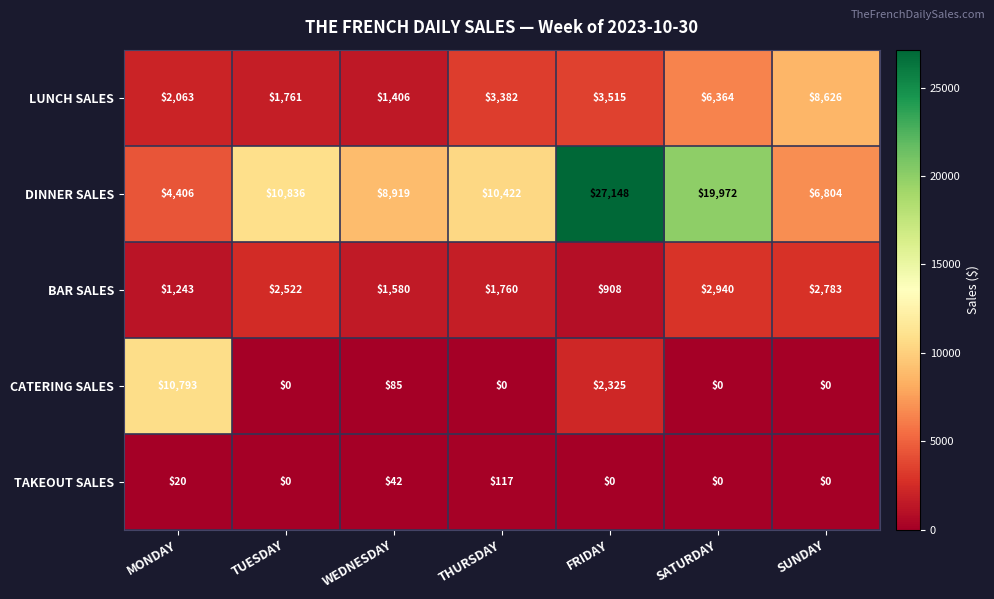

The CATERING SALES series shows 85 at WEDNESDAY. True or false?

True